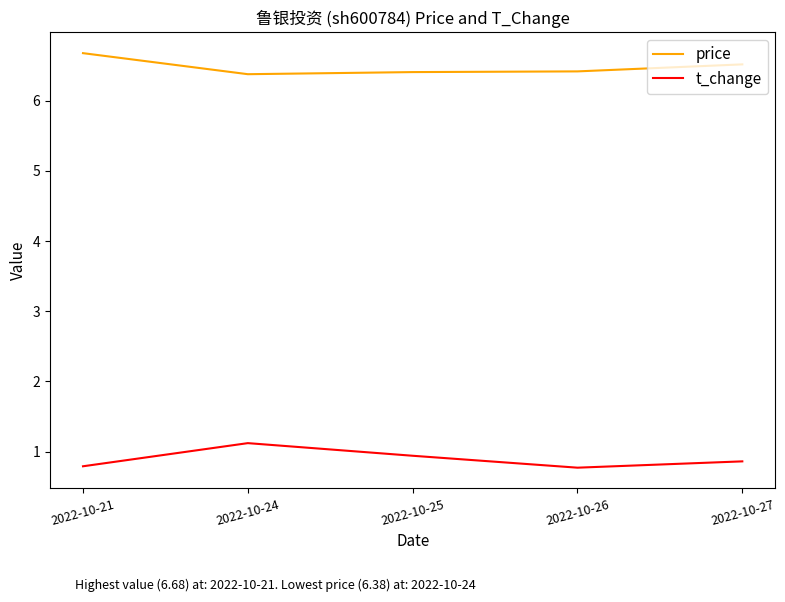

Which series has the largest total across all categories?

price